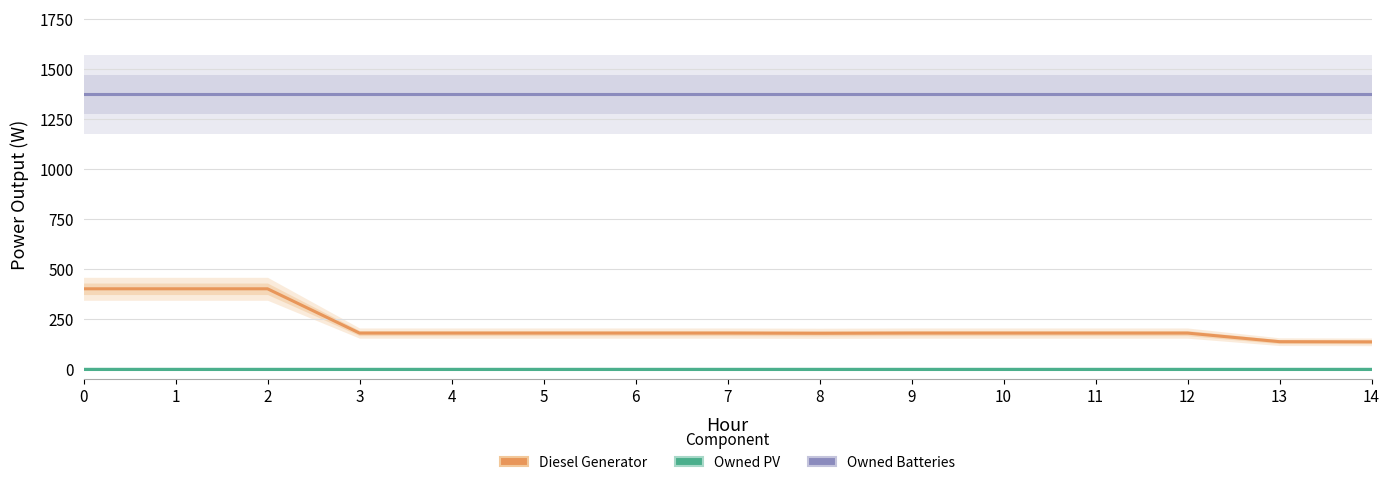

Reading left to right, transcribe all the data shown in this chart.

Diesel Generator: 0=400	1=400	2=400	3=178	4=178	5=178	6=178	7=178	8=177	9=178	10=178	11=178	12=178	13=135	14=134
Owned PV: 0=0	1=0	2=0	3=0	4=0	5=0	6=0	7=0	8=0	9=0	10=0	11=0	12=0	13=0	14=0
Owned Batteries: 0=1374	1=1374	2=1374	3=1374	4=1374	5=1374	6=1374	7=1374	8=1374	9=1374	10=1374	11=1374	12=1374	13=1374	14=1374